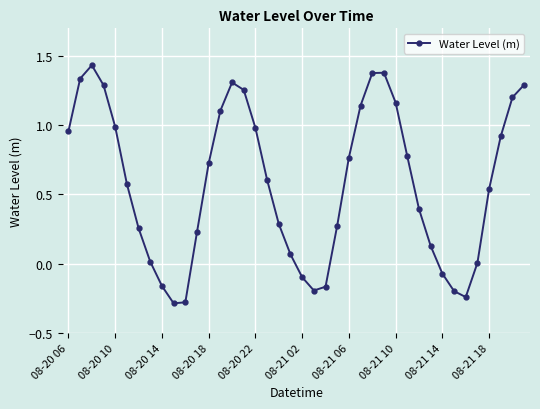

What is the value of the 10th point from the left?

-0.3